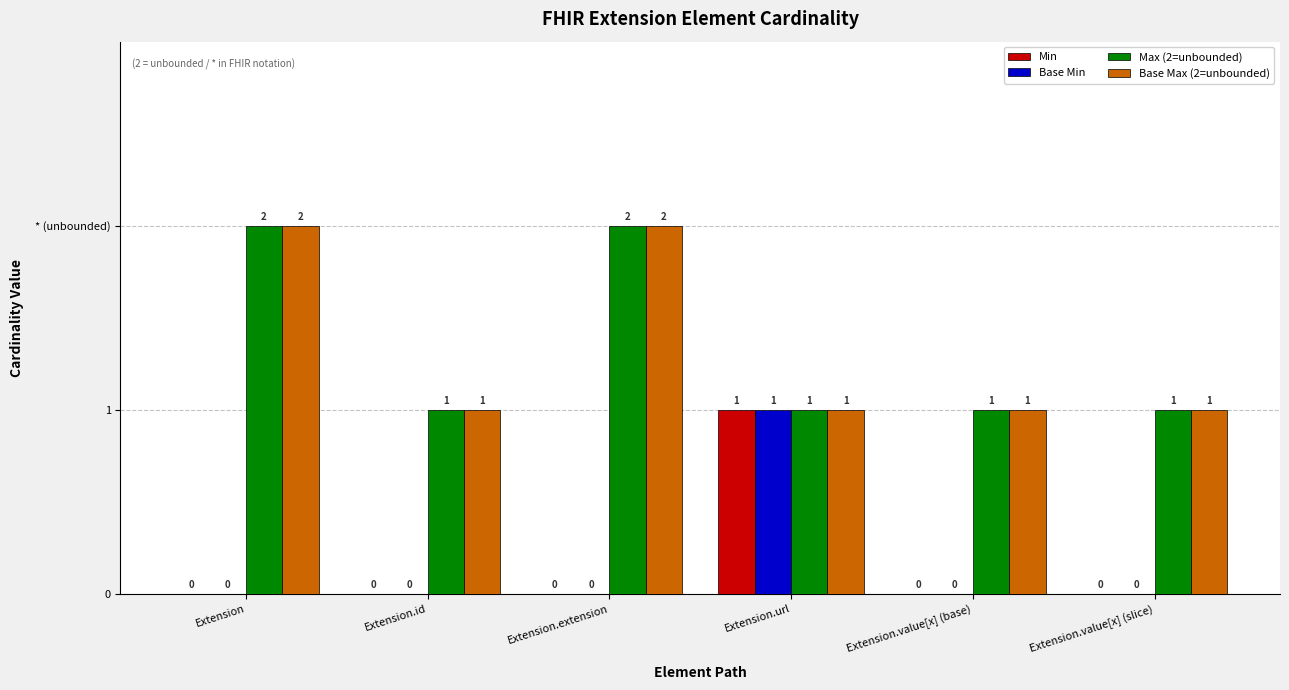

Are the bars horizontal?

No